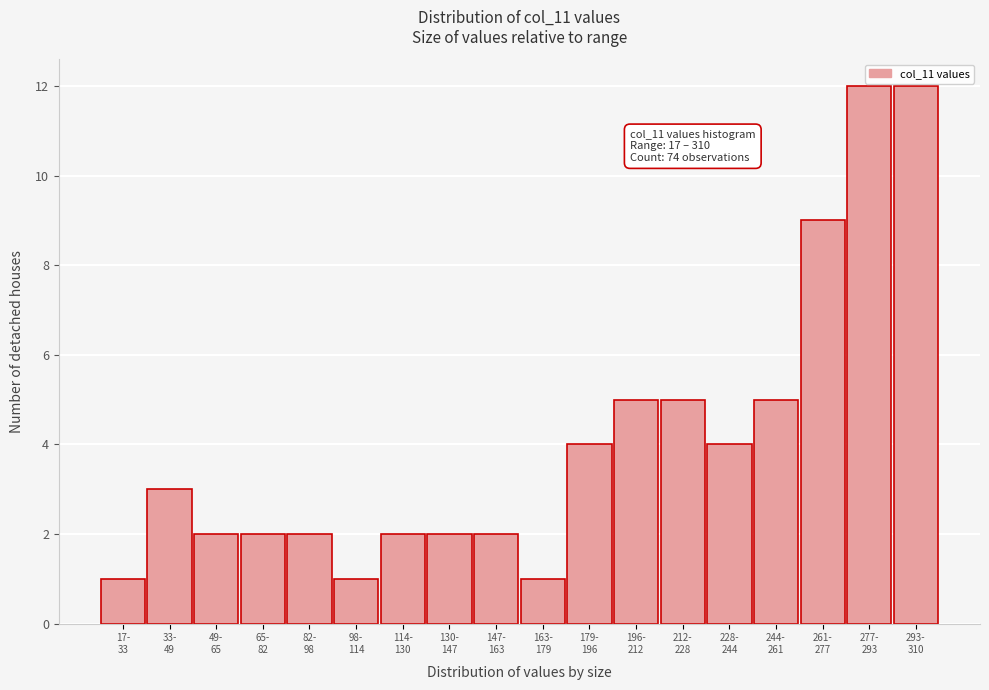

Reading left to right, what are all the values shown in this chart?

1	3	2	2	2	1	2	2	2	1	4	5	5	4	5	9	12	12